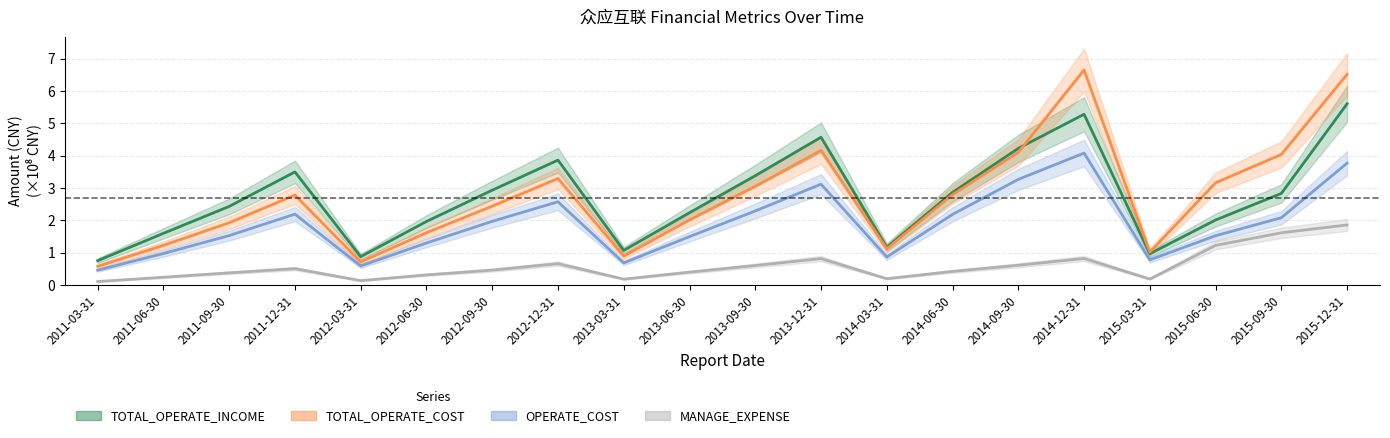

True or false: MANAGE_EXPENSE and TOTAL_OPERATE_INCOME intersect in this chart.

False